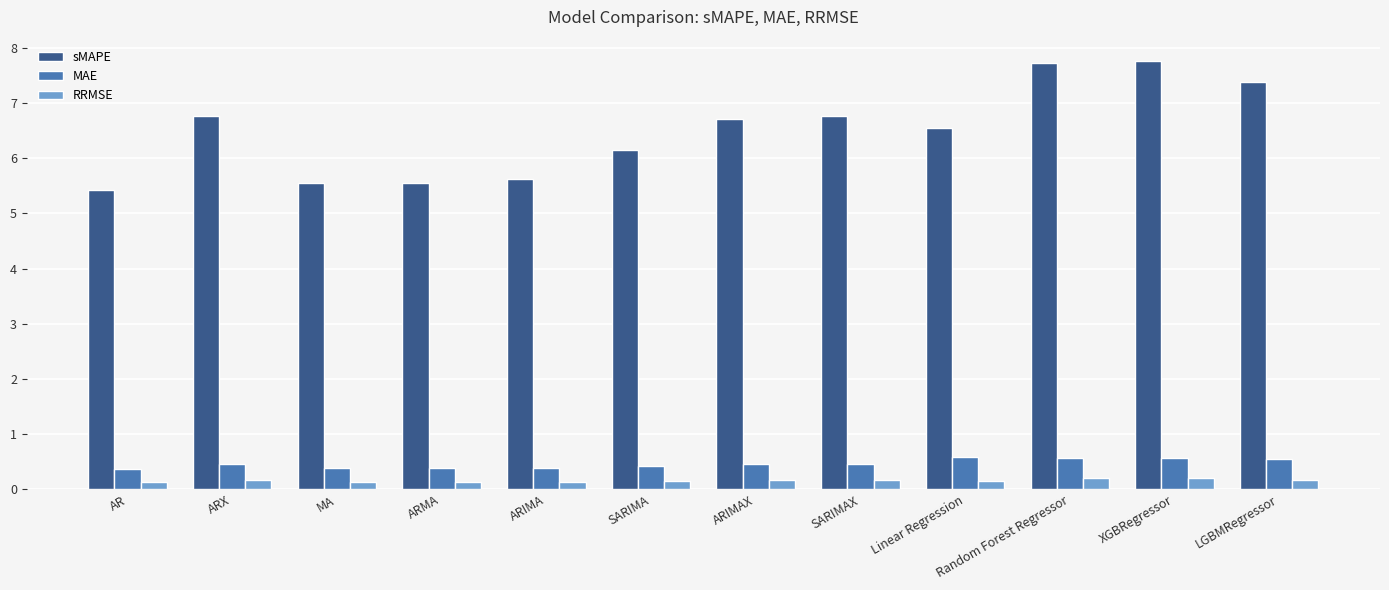

Count the number of categories in the chart.

12